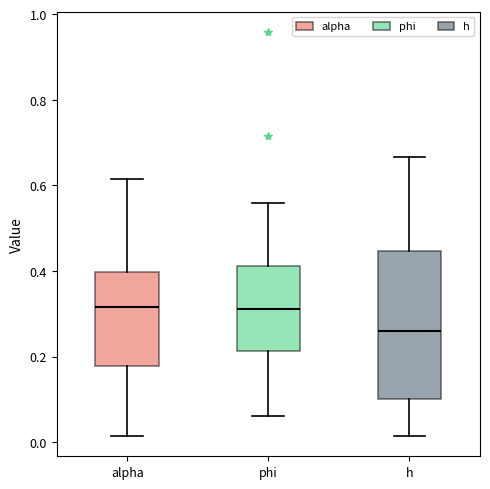

Reading left to right, read every box against the y-axis: the position of its median line, the range the box covers, and the ends of its whiskers. The values are not printed on the chart, so give them approximately, as read against the axis.

alpha: median 0.32, box 0.18 to 0.40, whiskers 0.02 to 0.62
phi: median 0.32, box 0.22 to 0.42, whiskers 0.06 to 0.56
h: median 0.26, box 0.10 to 0.44, whiskers 0.02 to 0.66